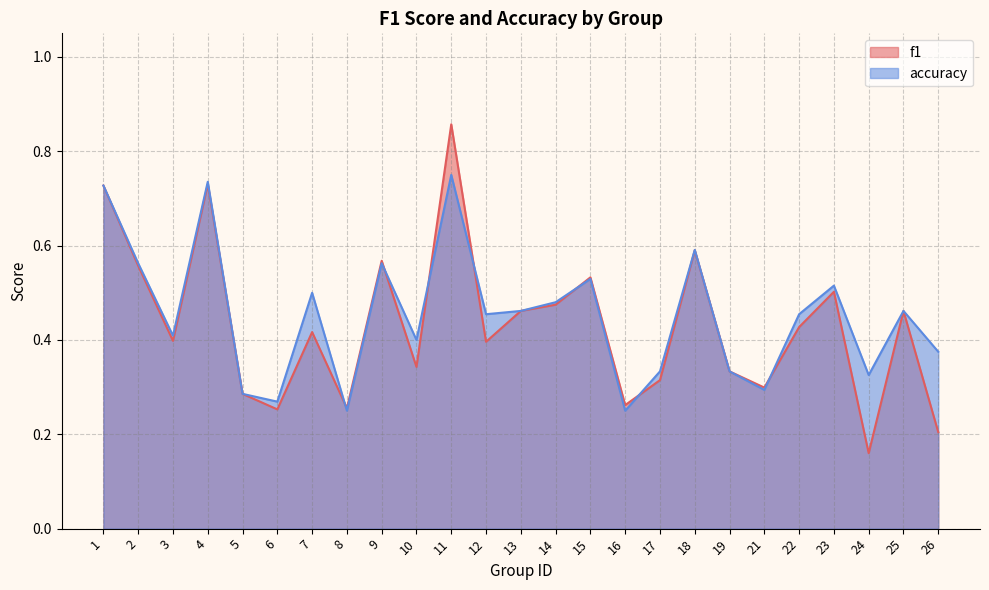

What is the sum of the accuracy values at 16 and 24?

0.6